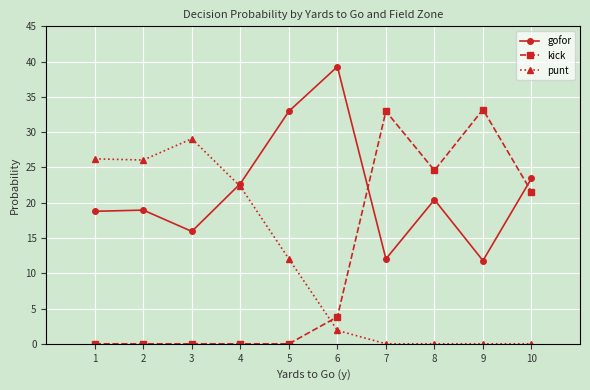

Which label corresponds to the largest value in the chart?

6